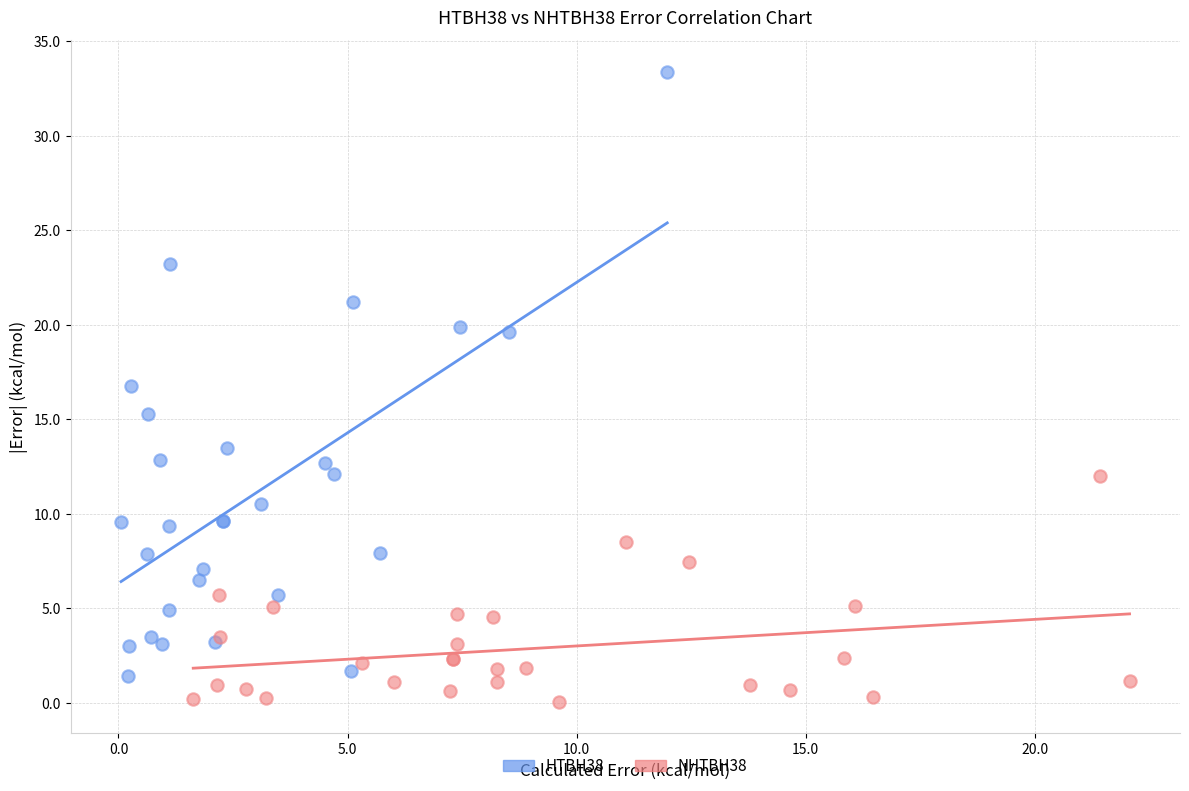

Which series reaches the minimum Y coordinate?

NHTBH38